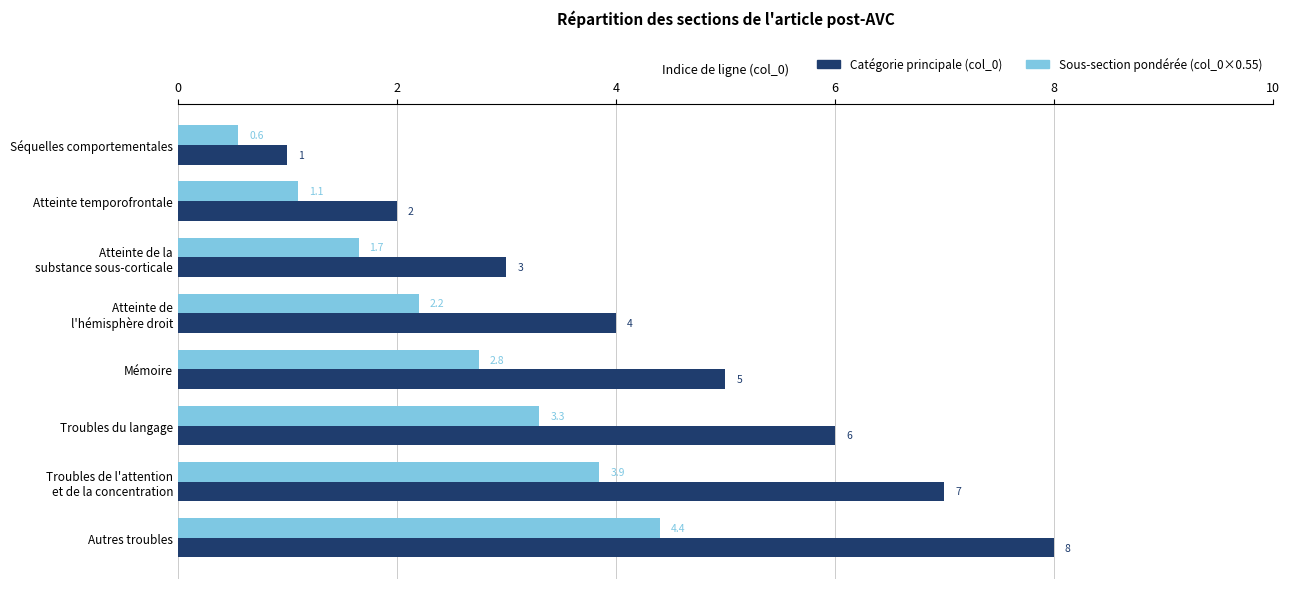

What is the sum of all Catégorie principale (col_0) values?

36.0